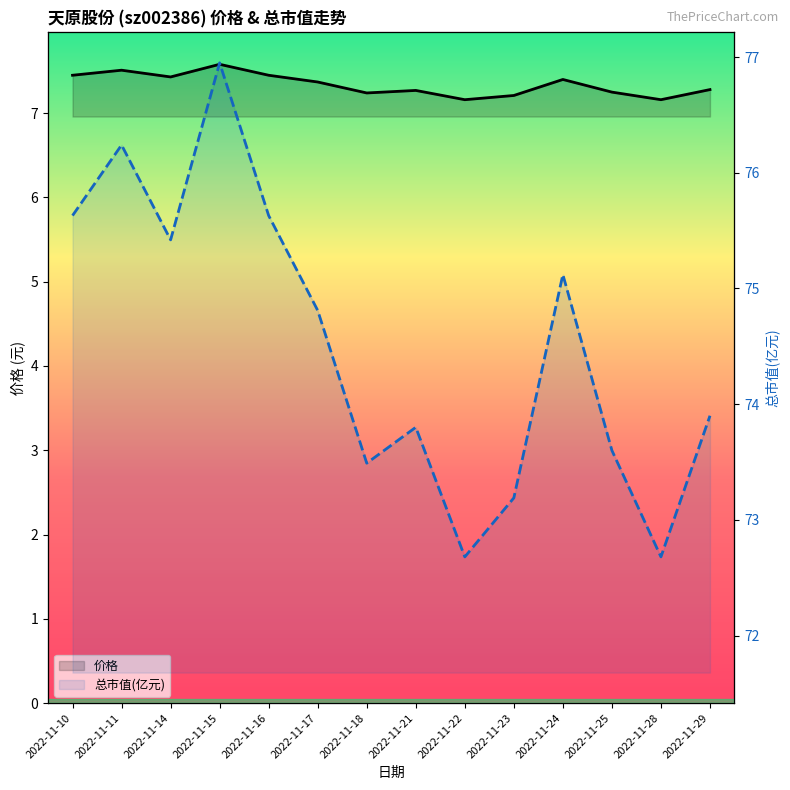

What is the total value across all series at 2022-11-16?

83.1